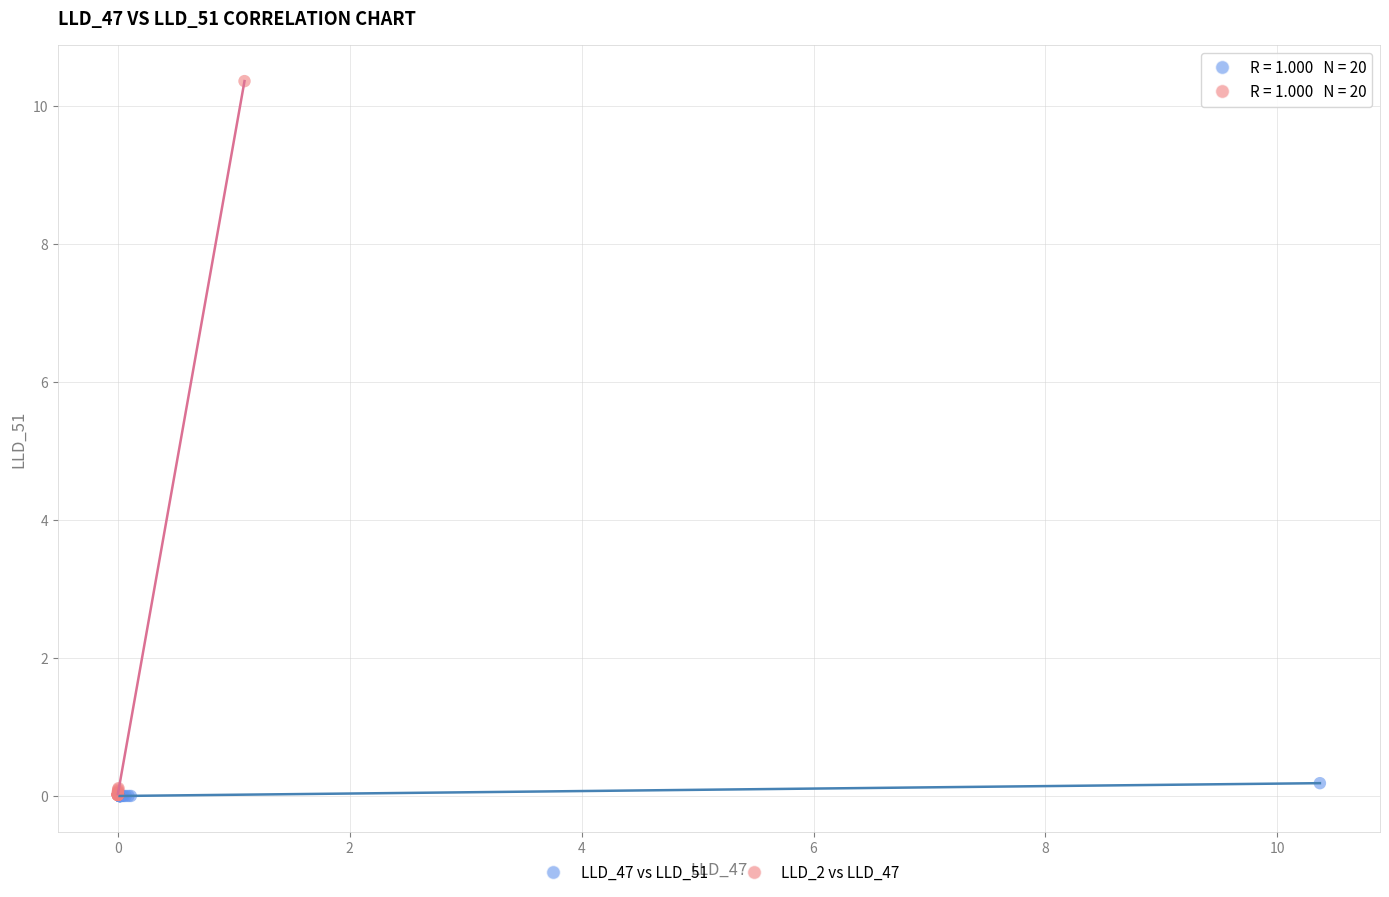

Which series has the widest spread of Y values?

LLD_2 vs LLD_47